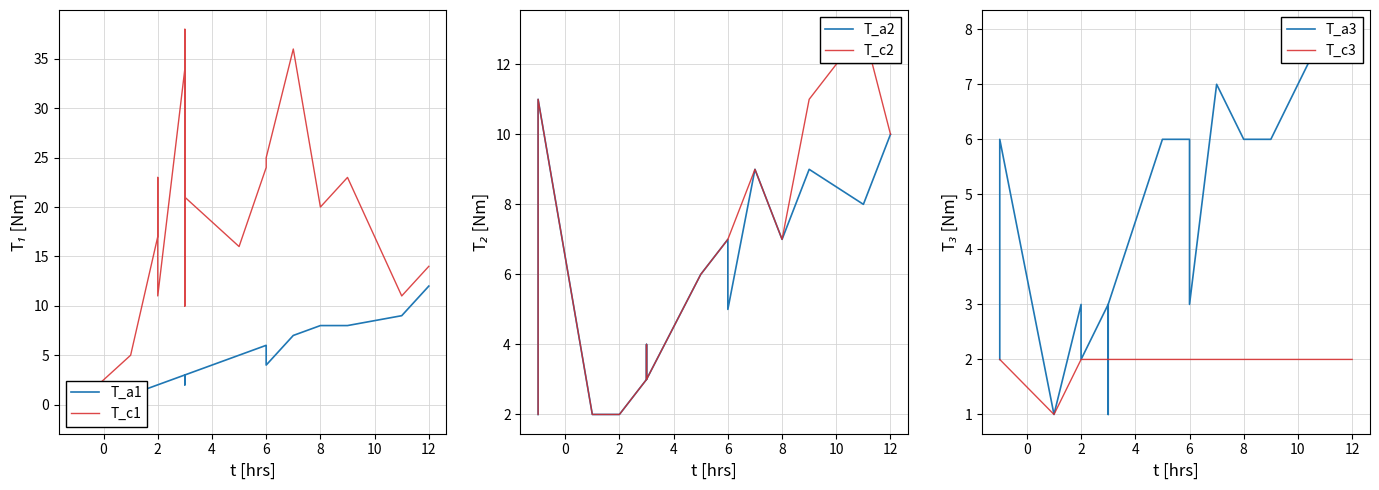

Which series ends up on top after the final intersection of T_a2 and T_a1?

T_a1